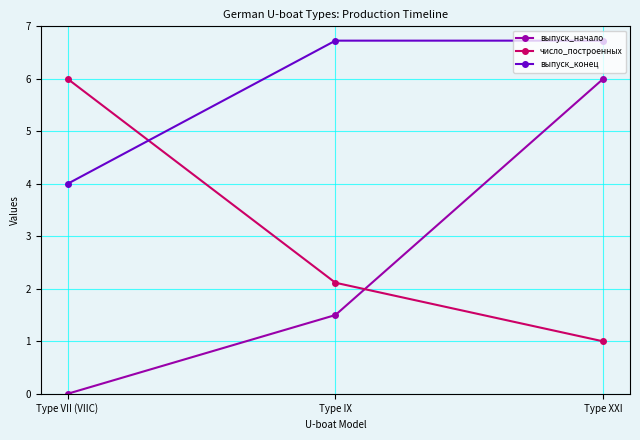

True or false: выпуск_начало has a value of 1.5 at Type IX.

True